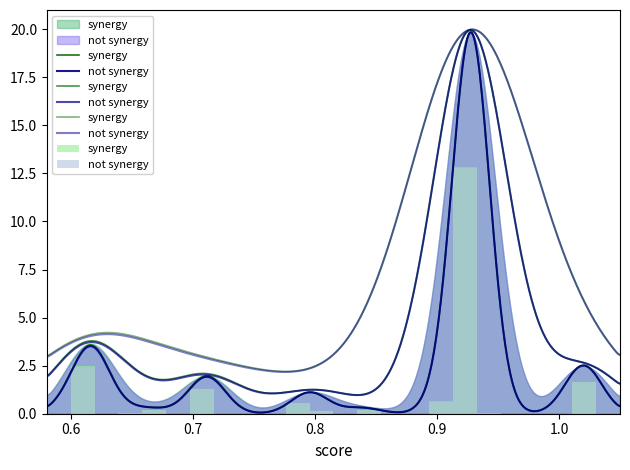

How many bars are there in each group?

2